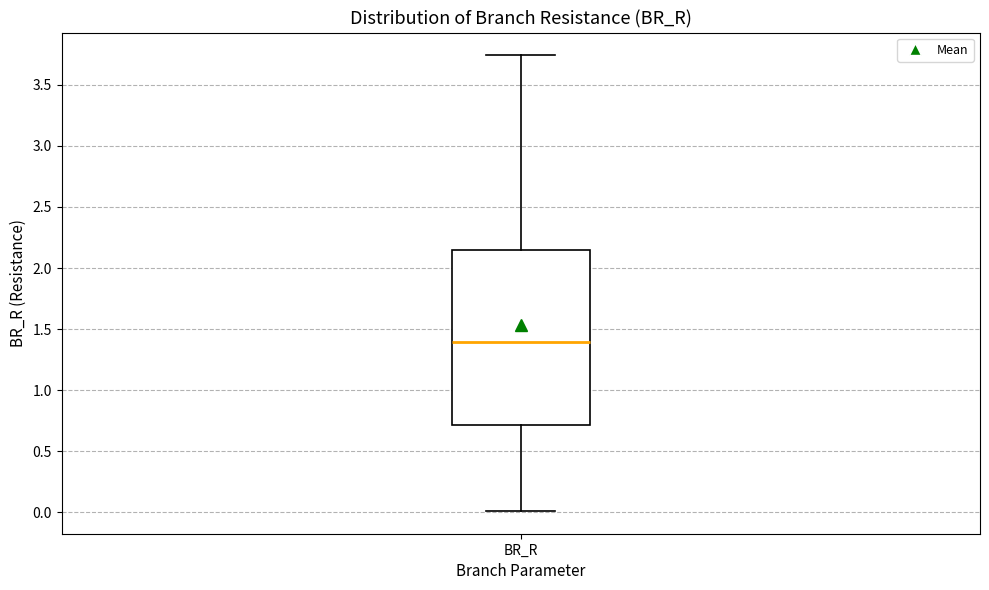

Where does the upper whisker of the box for BR_R end on the y-axis? The values are not printed on the chart, so give them approximately, as read against the axis.

3.75